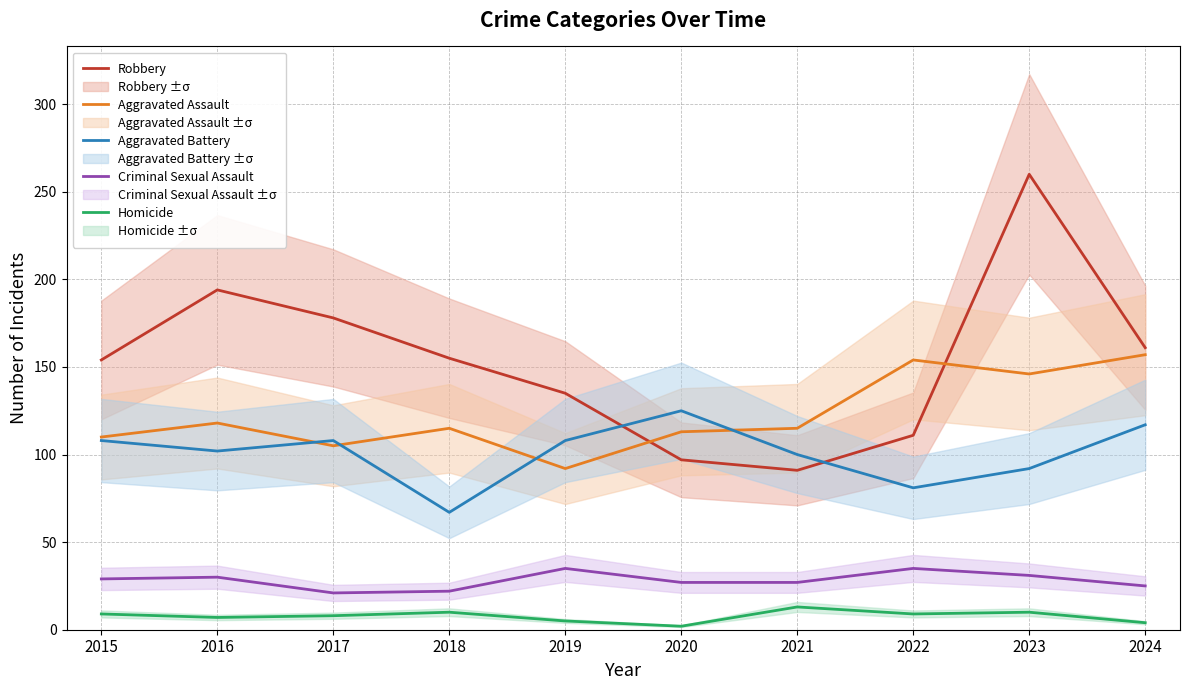

Reading left to right, what are all the values shown in this chart?

Robbery: 2015=154	2016=194	2017=178	2018=155	2019=135	2020=97	2021=91	2022=111	2023=260	2024=161
Aggravated Assault: 2015=110	2016=118	2017=105	2018=115	2019=92	2020=113	2021=115	2022=154	2023=146	2024=157
Aggravated Battery: 2015=108	2016=102	2017=108	2018=67	2019=108	2020=125	2021=100	2022=81	2023=92	2024=117
Criminal Sexual Assault: 2015=29	2016=30	2017=21	2018=22	2019=35	2020=27	2021=27	2022=35	2023=31	2024=25
Homicide: 2015=9	2016=7	2017=8	2018=10	2019=5	2020=2	2021=13	2022=9	2023=10	2024=4